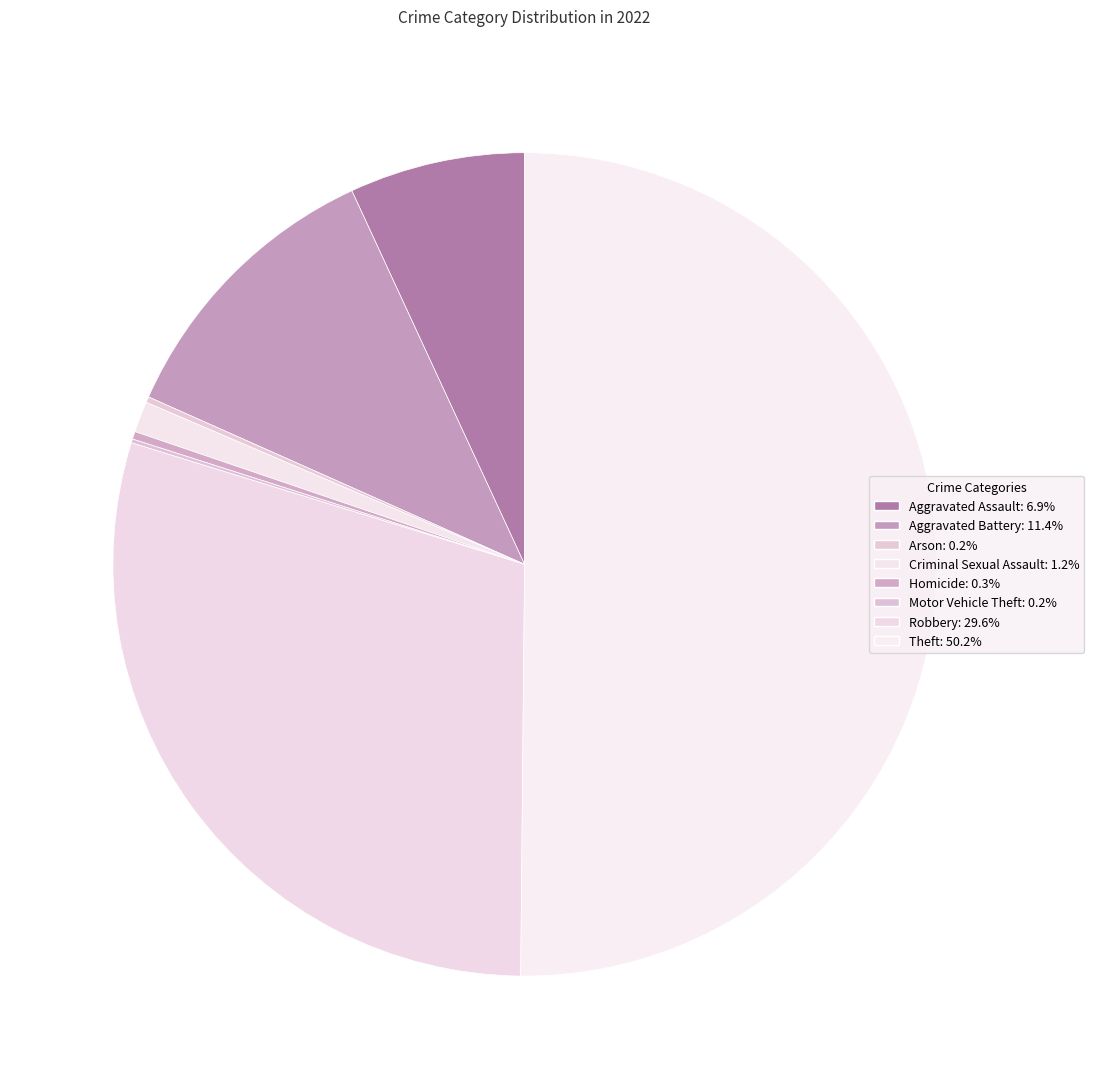

Count the number of slices in the pie.

8